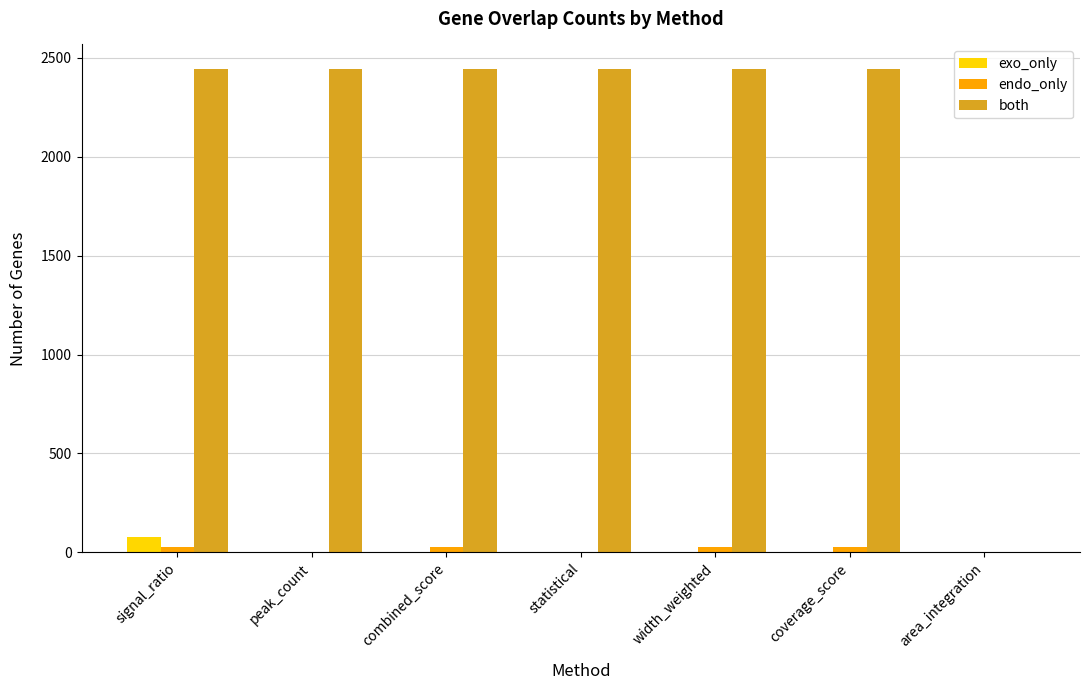

What is the total value across all series at statistical?

2445